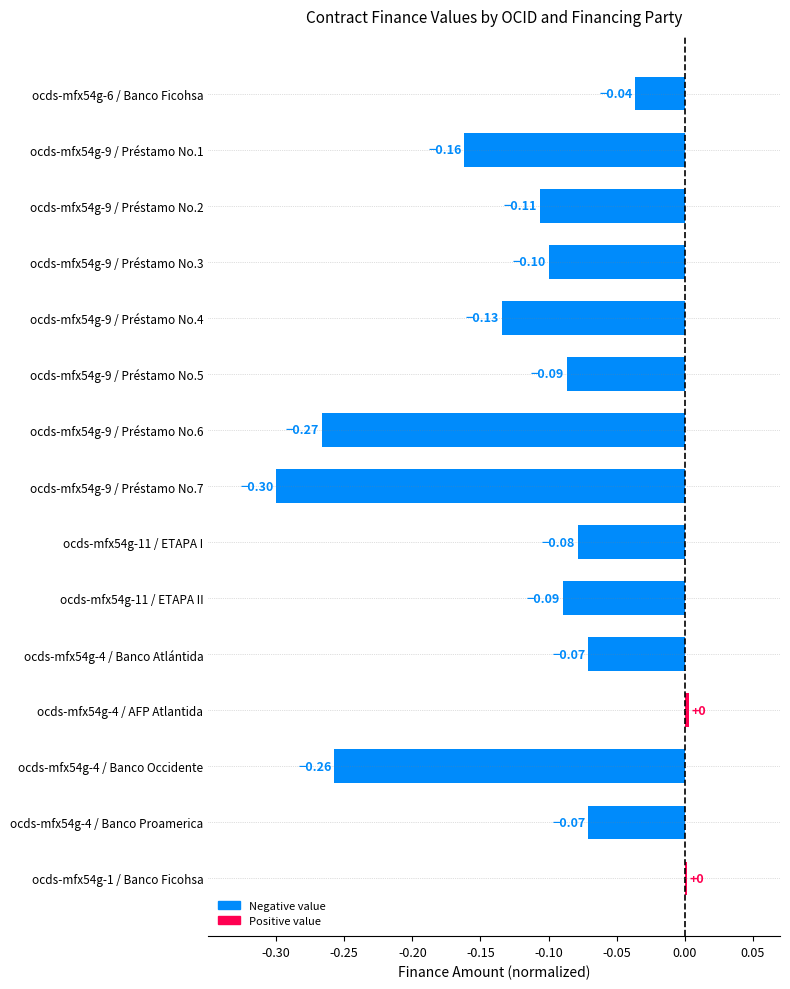

What is the sum of the values at ocds-mfx54g-4 / AFP Atlantida and ocds-mfx54g-9 / Préstamo No.7?

-0.3